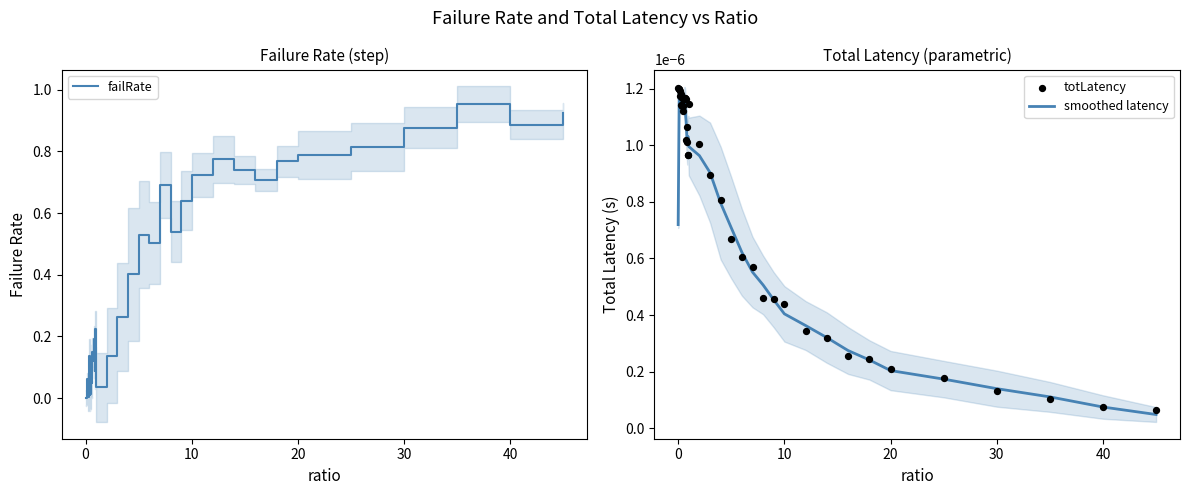

Which series has the widest spread of Y values?

failRate